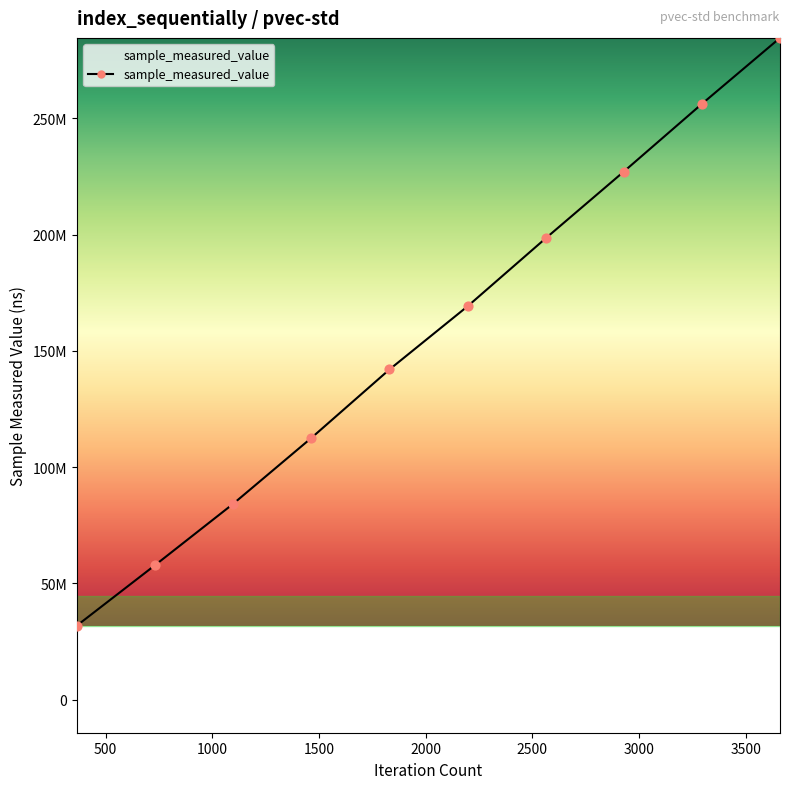

Does the chart have visible grid lines?

No